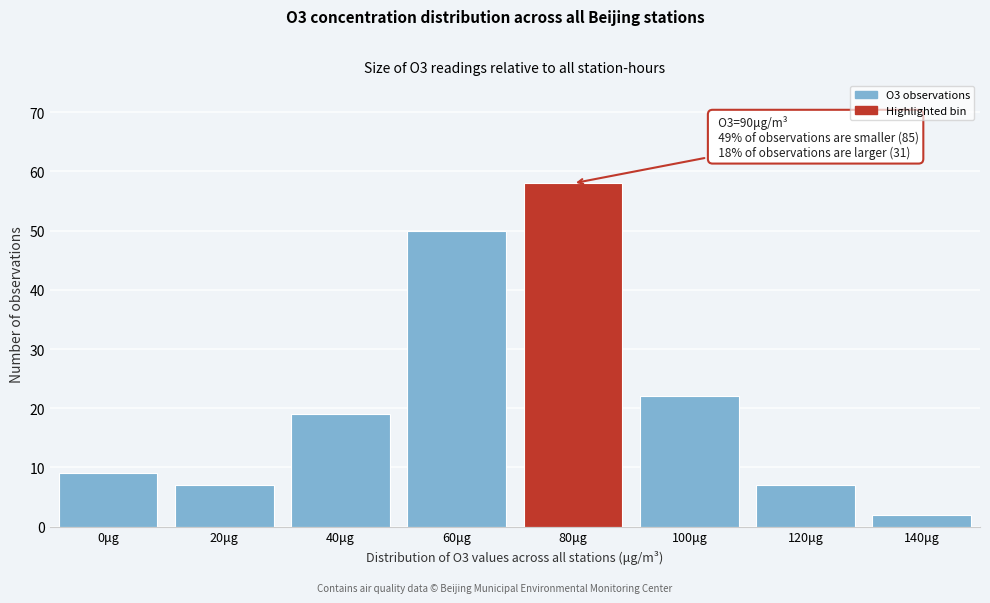

Reading right to left, extract all data points from this chart.

2	7	22	58	50	19	7	9